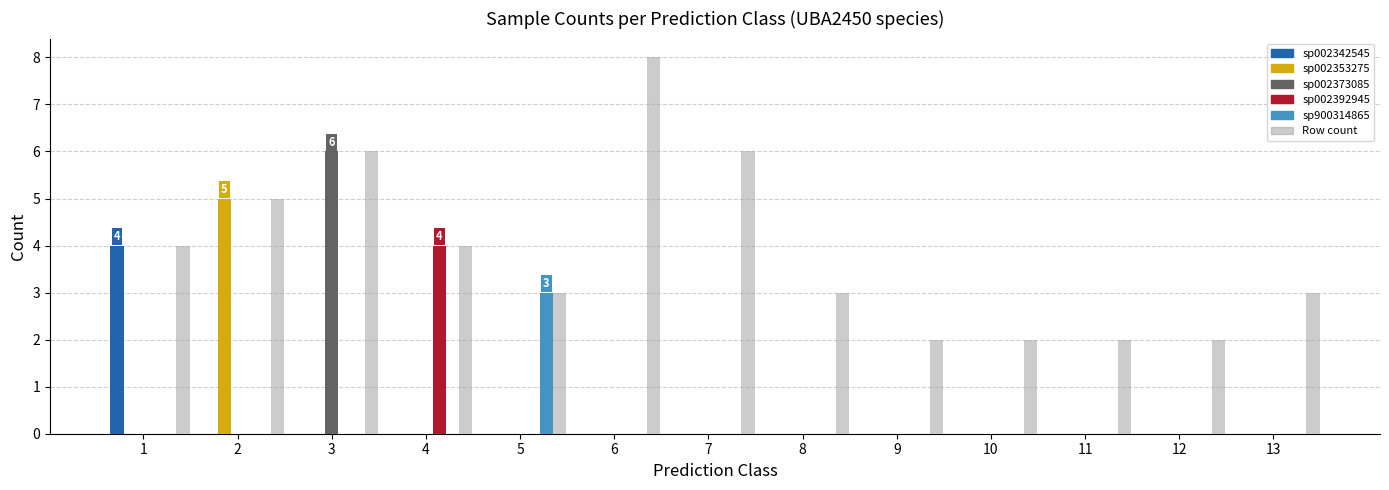

Between 3 and 5, which series saw the biggest shift?

sp002373085